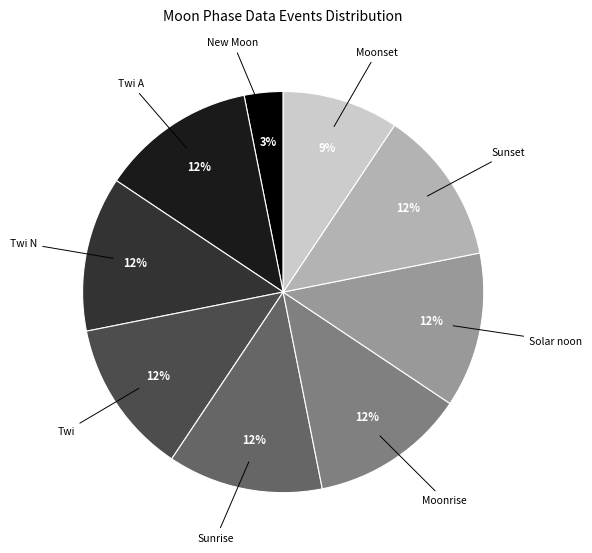

Which category has the smallest portion of the pie?

New Moon